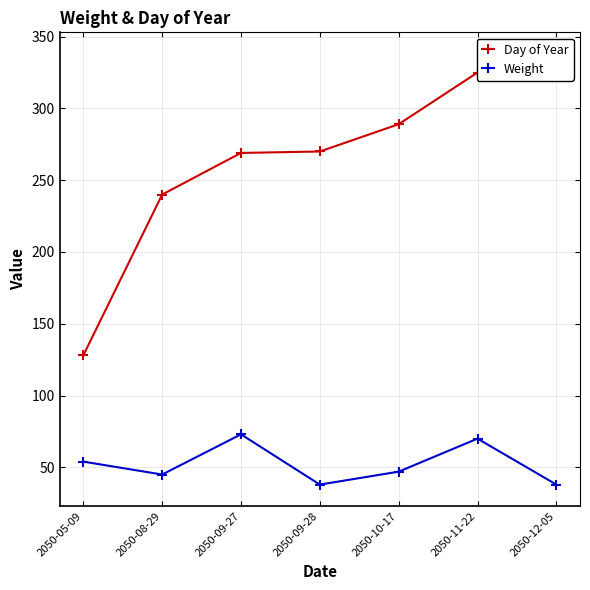

Rank the series by their maximum value, from lowest to highest.

Weight, Day of Year